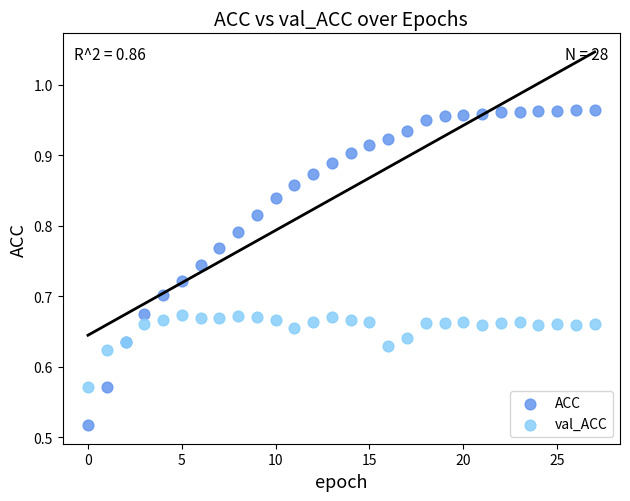

Which series has the largest Y range (max minus min)?

ACC